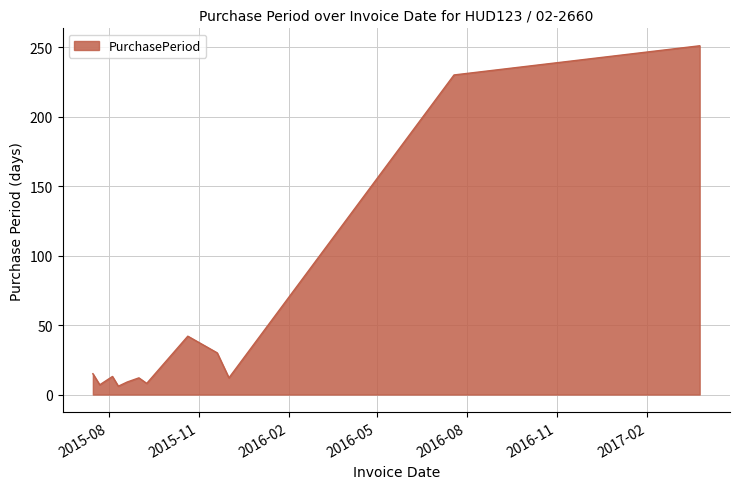

What is the greatest value displayed?

251